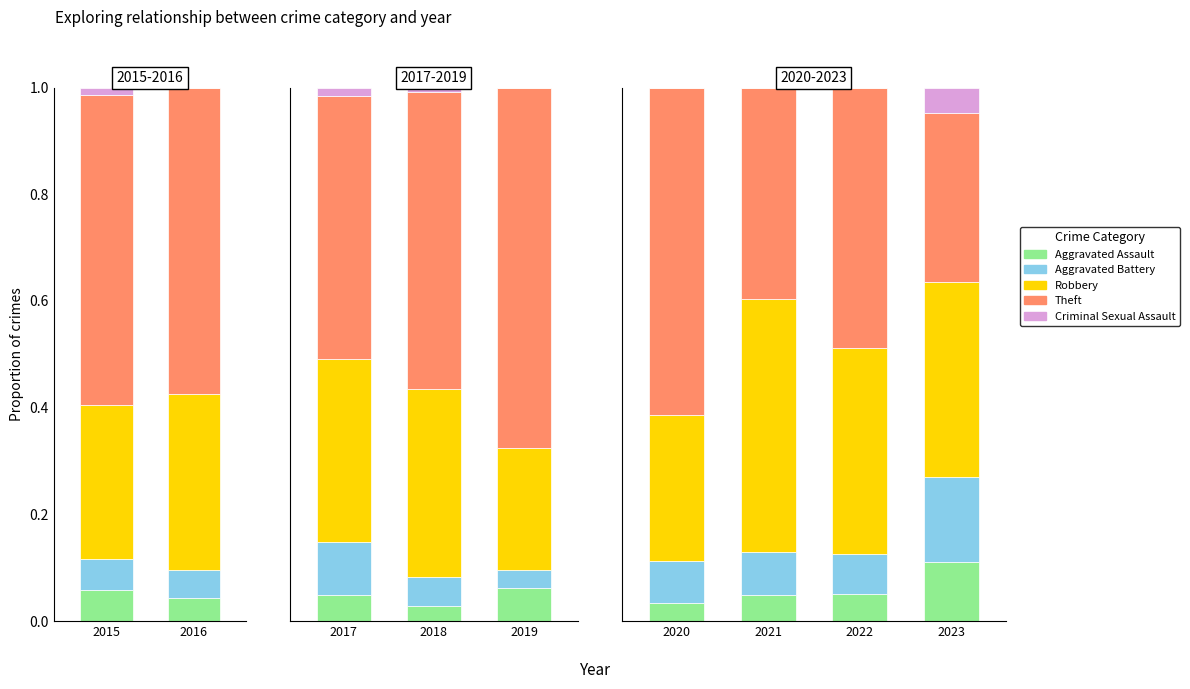

What is the approximate value of Aggravated Battery at 2021?

0.1